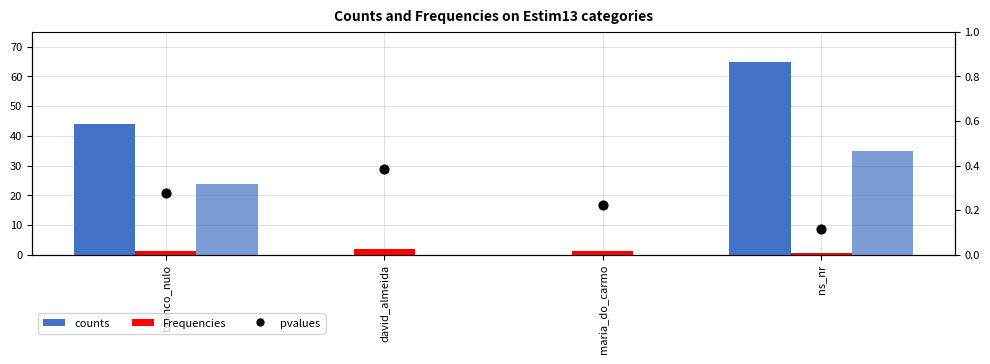

Which series contains the highest Y value?

counts